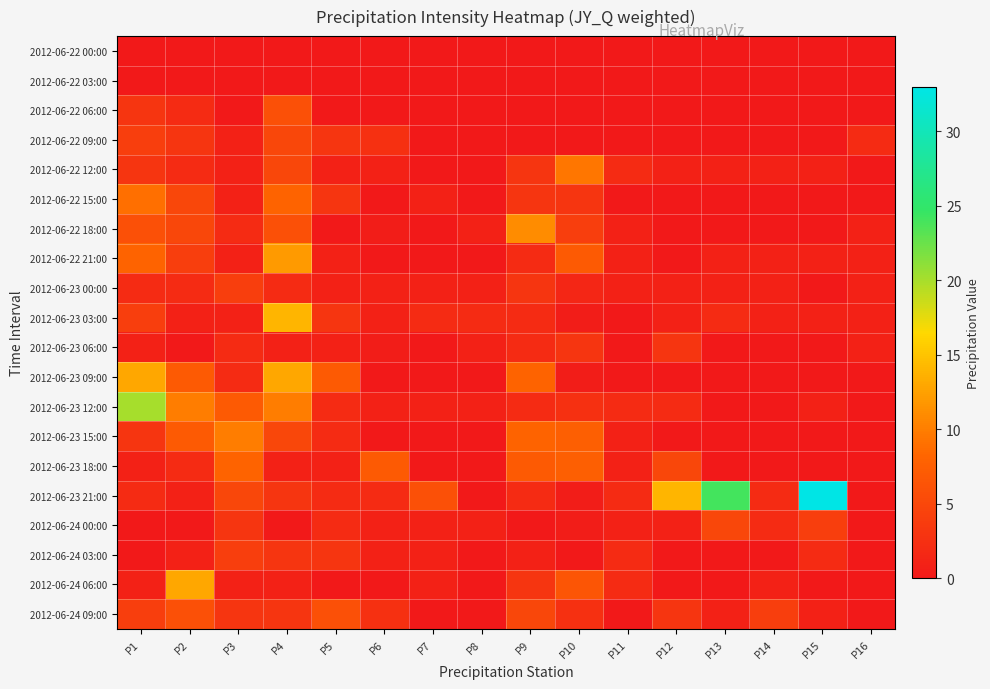

Between P8 and P13, which is larger?

P8